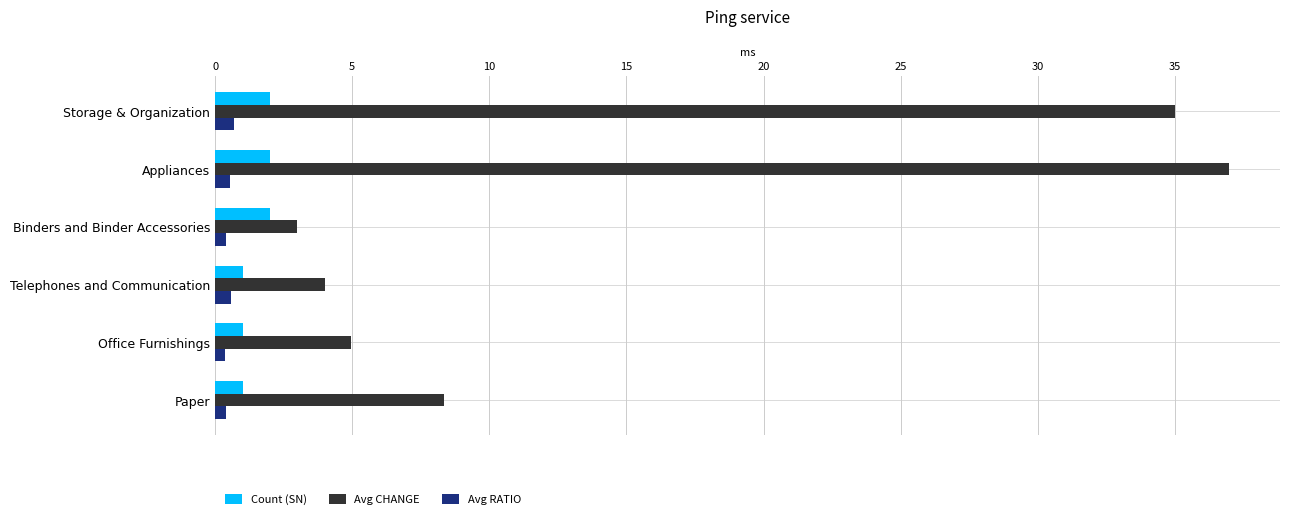

Is it true that Count (SN) equals 2.0 at Storage & Organization?

True